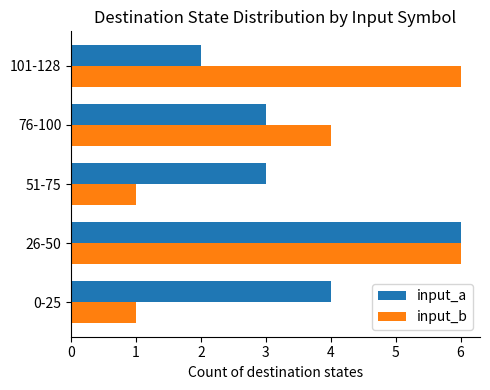

Between 51-75 and 101-128, which series saw the biggest shift?

input_b